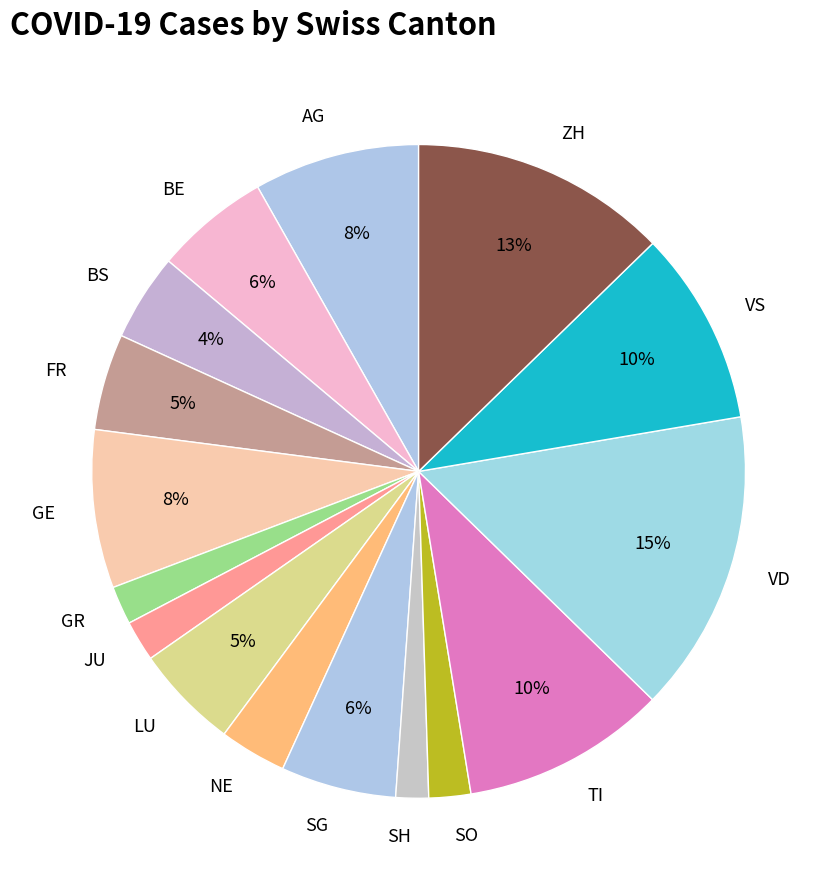

To the nearest percent, what is the average slice percentage?

6%